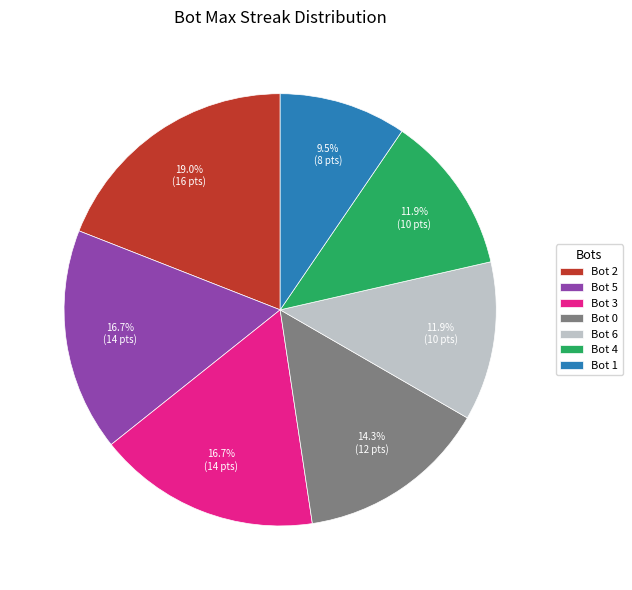

Is the sum of Bot 4 and Bot 5 greater than half?

No